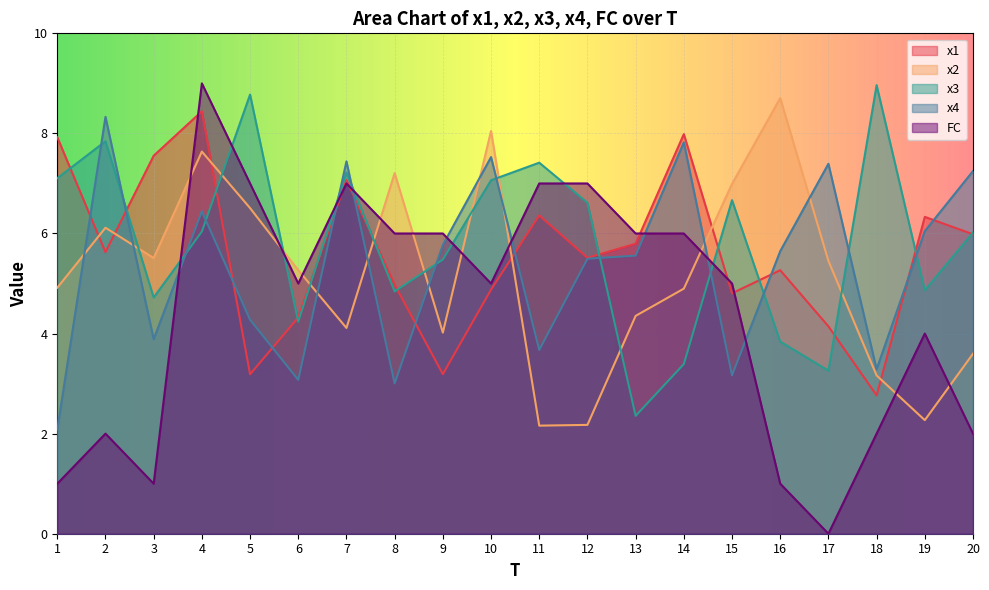

What is the lowest value of the x4 series?

2.1